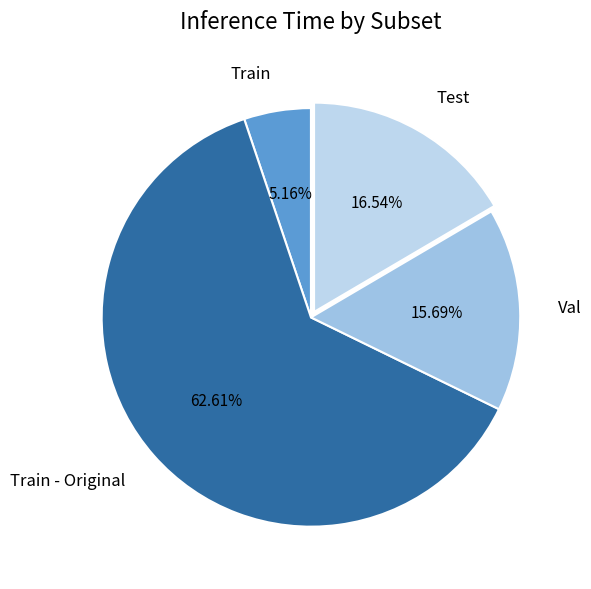

To the nearest percent, what is the difference between the largest and smallest slice percentages?

57%